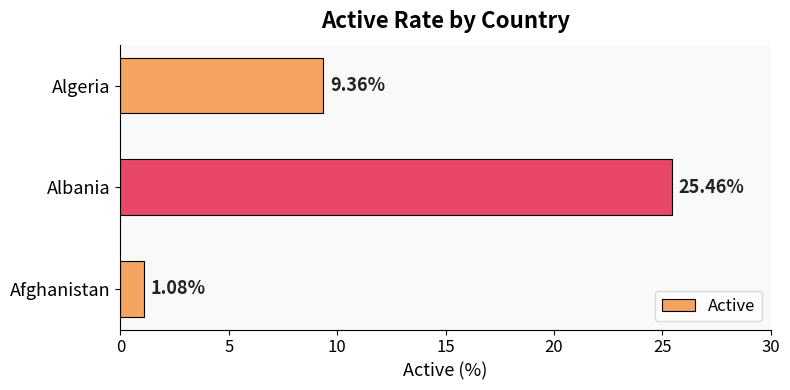

Where is the data nearest to the value 13?

Algeria